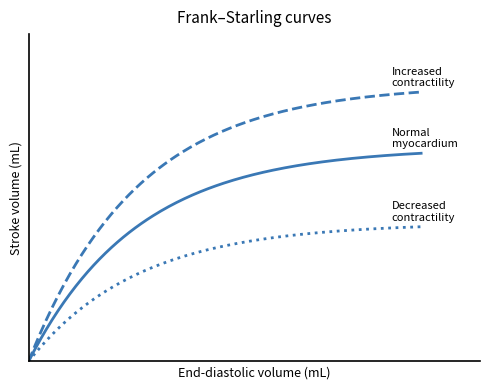

Is this an area chart (filled region under the line)?

No